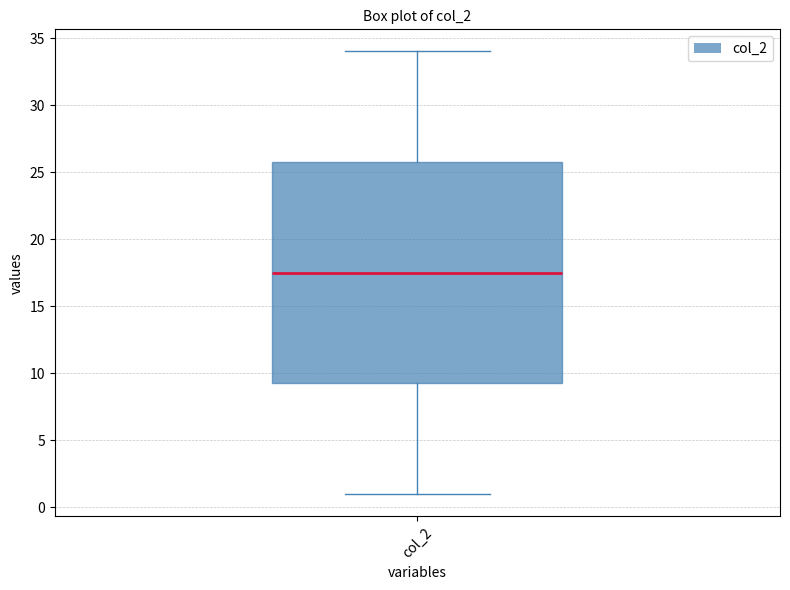

Read this box plot against the y-axis: the position of the median line, the range covered by the box, and the ends of both whiskers. The values are not printed on the chart, so give them approximately, as read against the axis.

median 17.5, box 9.5 to 26.0, whiskers 1.0 to 34.0